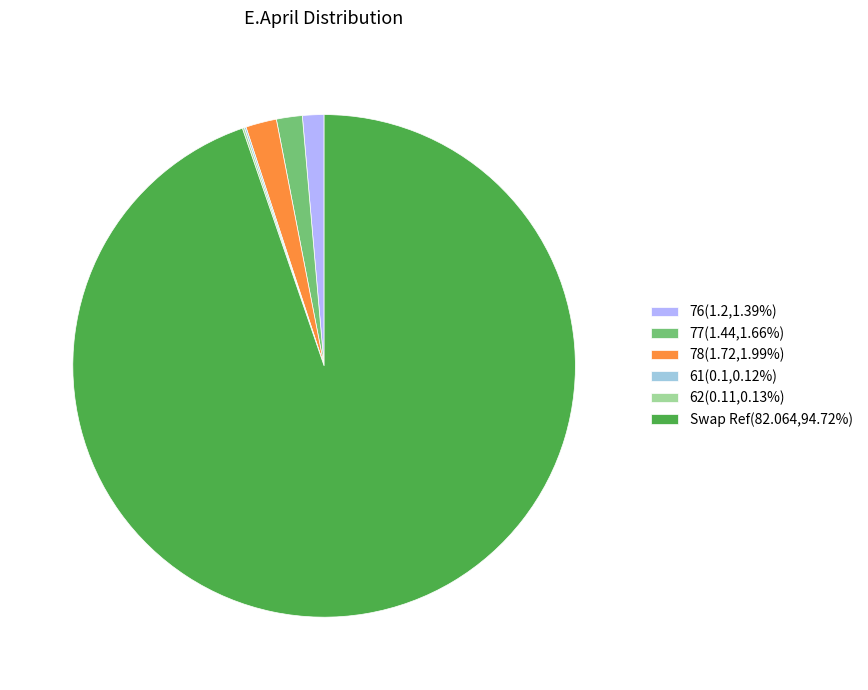

Is the sum of 77(1.44,1.66%) and Swap Ref(82.064,94.72%) greater than half?

Yes